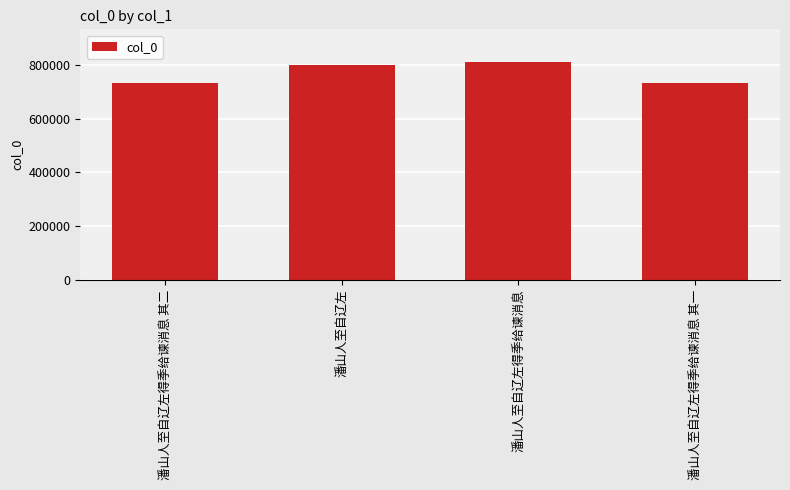

Does the chart contain stacked bars?

No